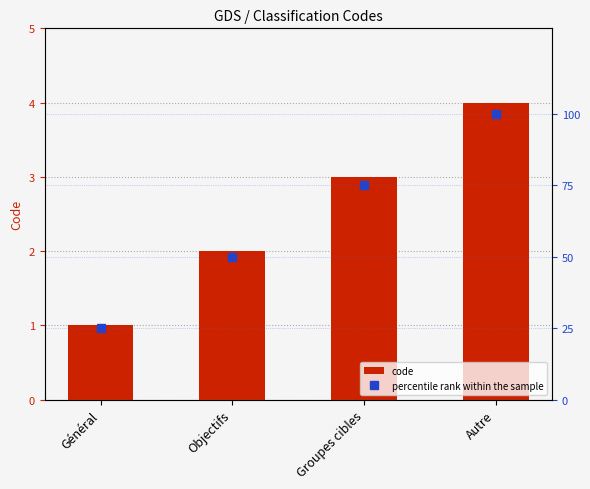

What is the difference between the percentile rank within the sample values at Général and Groupes cibles?

50